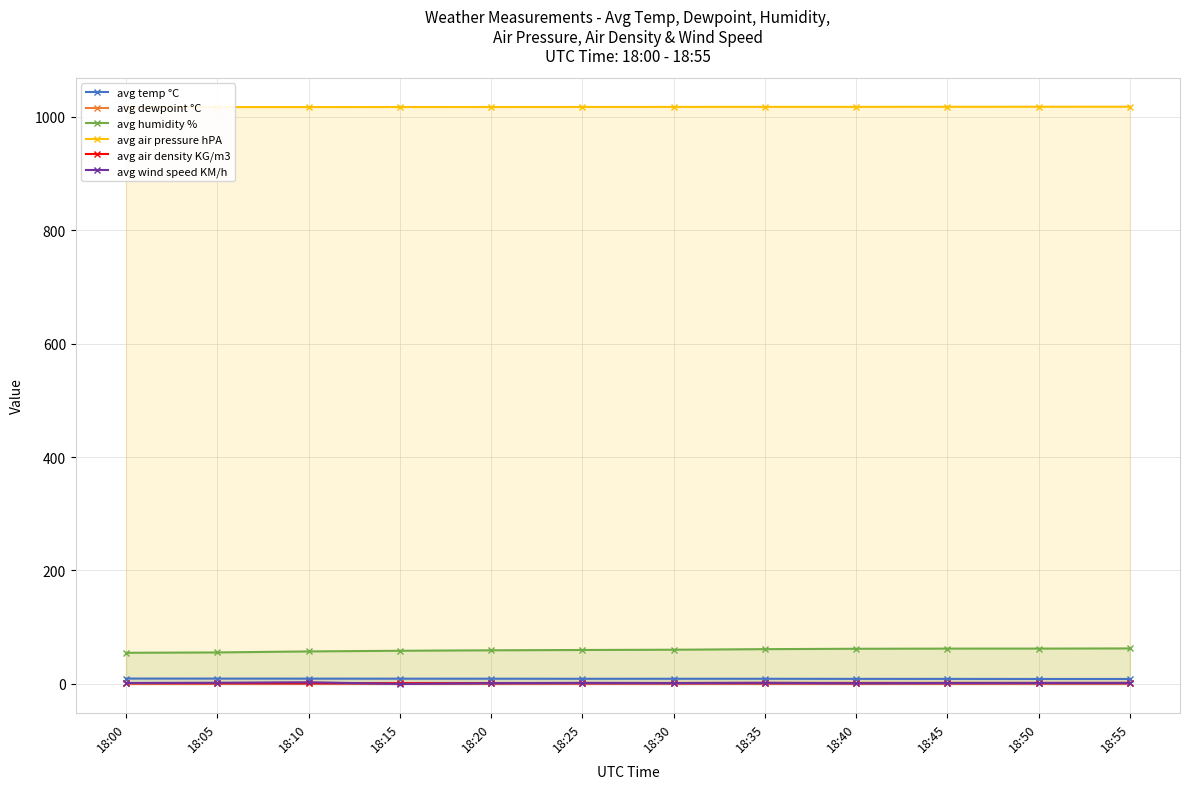

Which series has the widest spread of values?

avg humidity %